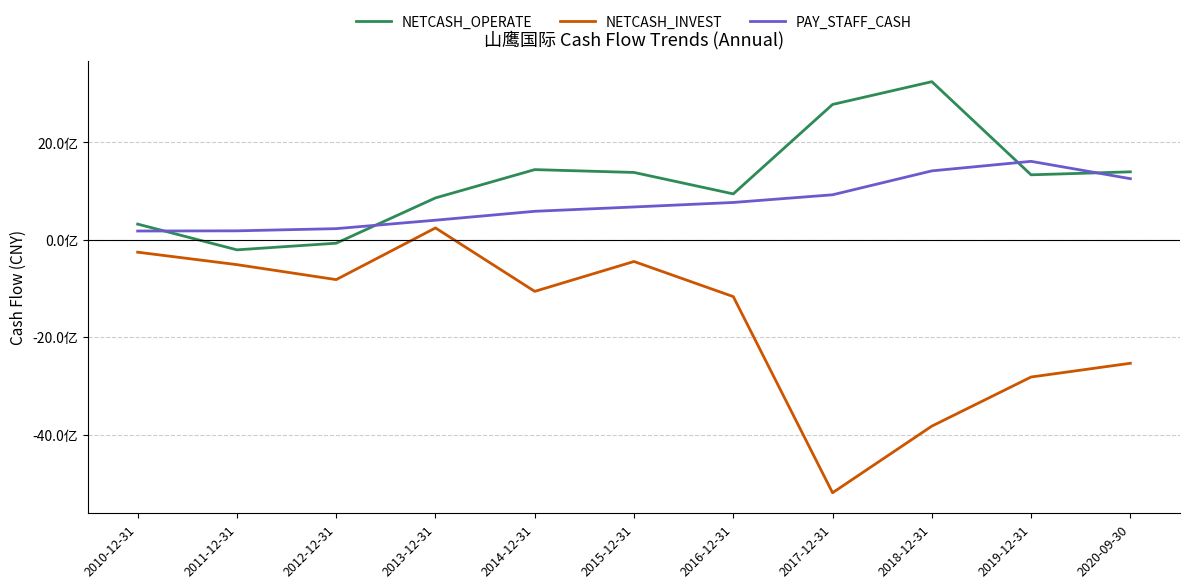

What is the label of the 1st point from the right?

2020-09-30